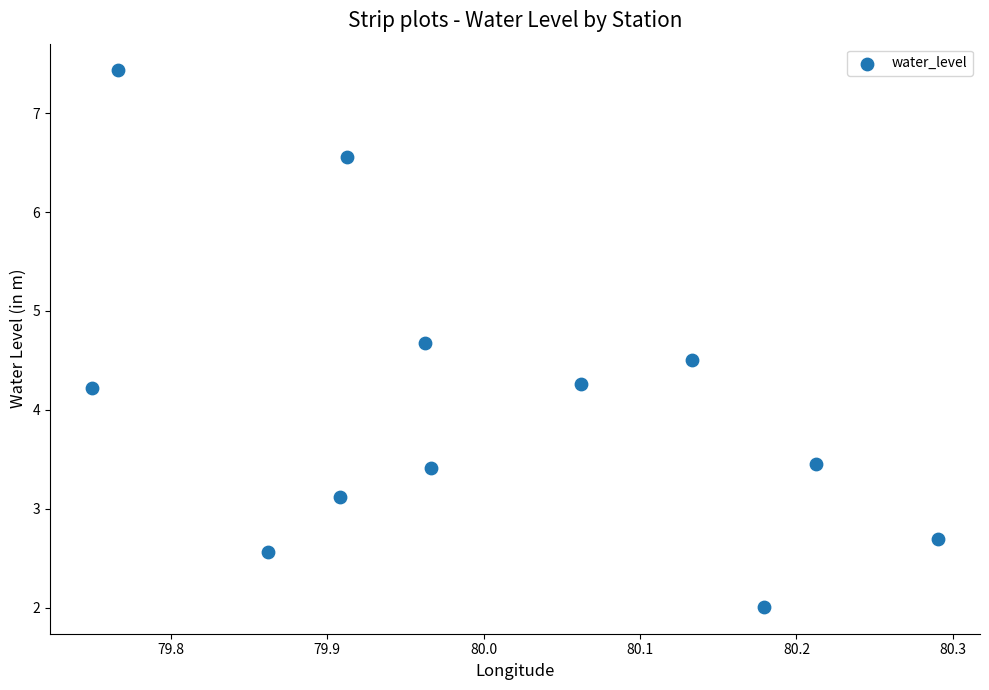

What is the average Y value?

4.1